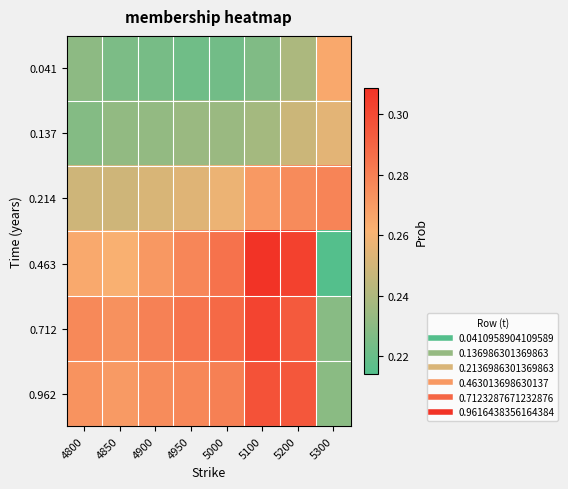

Which series has the largest range (max minus min)?

0.463